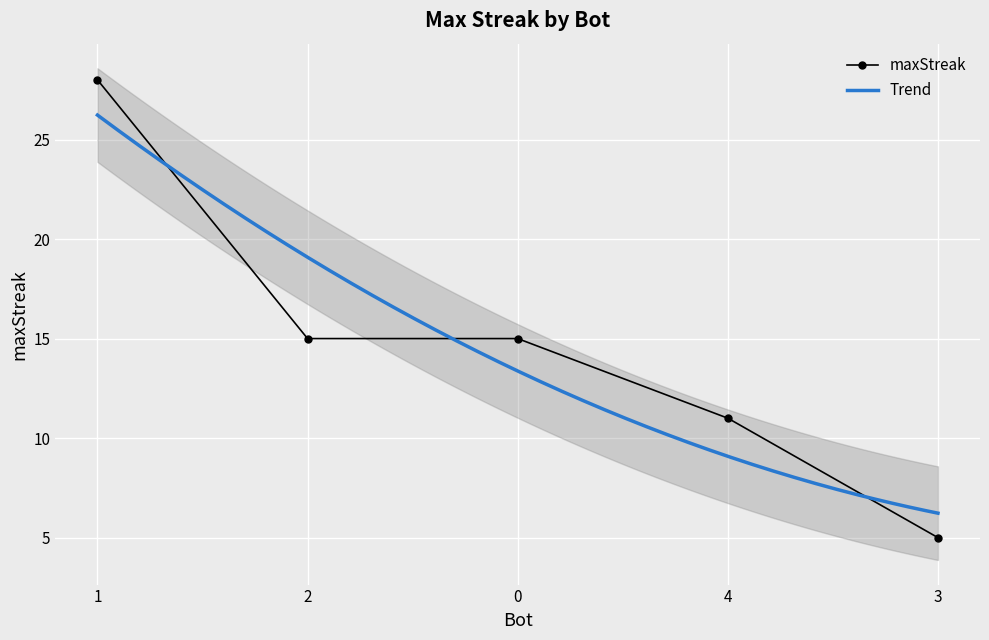

What is the label of the 1st point from the left?

1